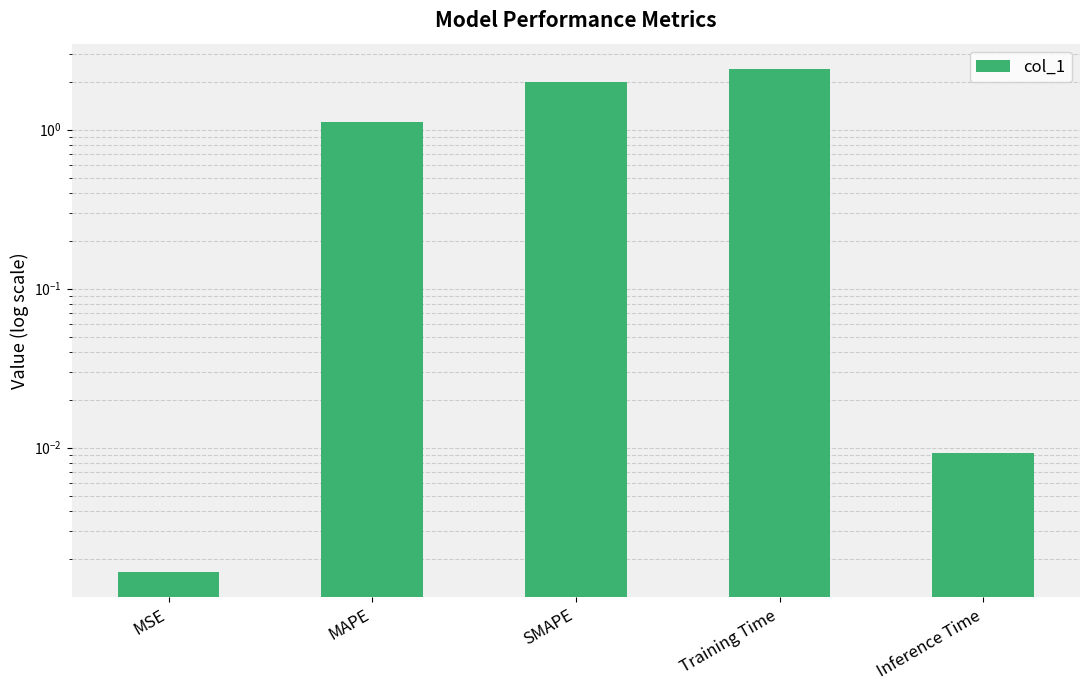

Rank the categories by value from lowest to highest.

MSE, Inference Time, MAPE, SMAPE, Training Time